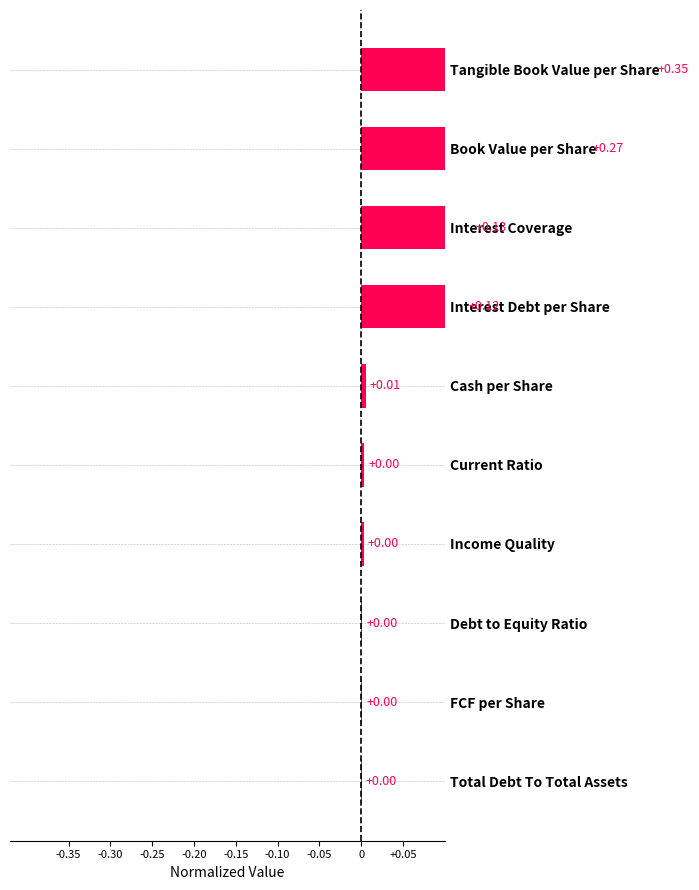

How many bars are there in total?

10